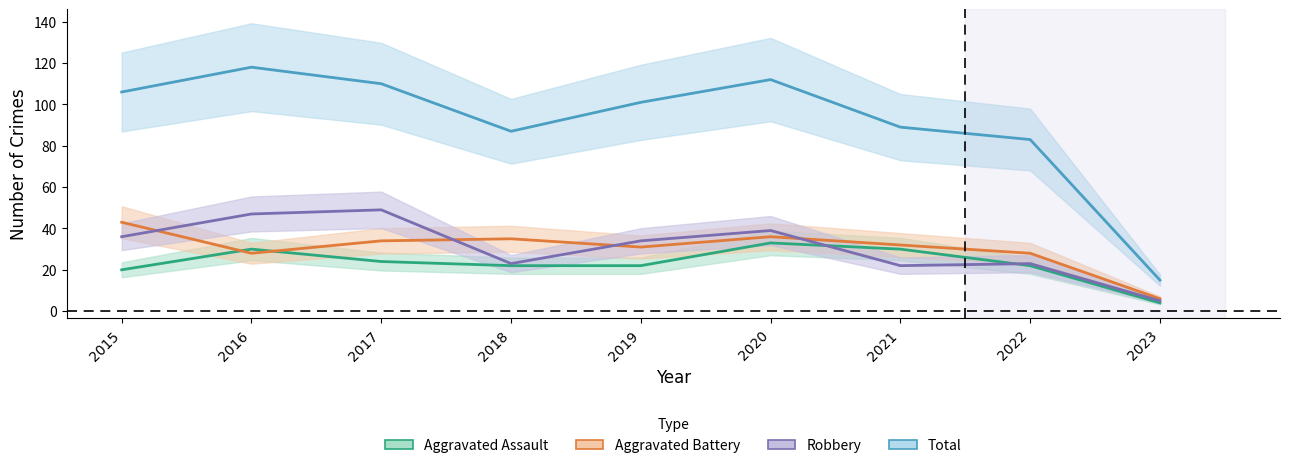

Is it true that Aggravated Battery equals 34 at 2017?

True